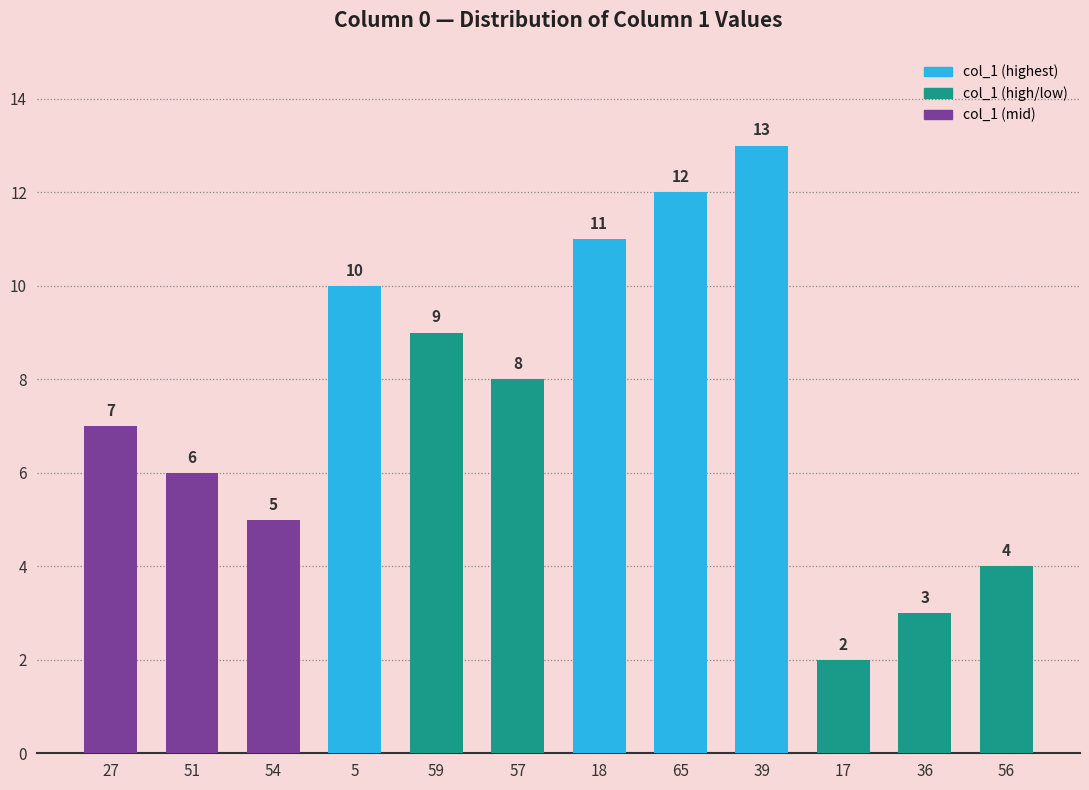

Which label corresponds to the largest value in the chart?

39